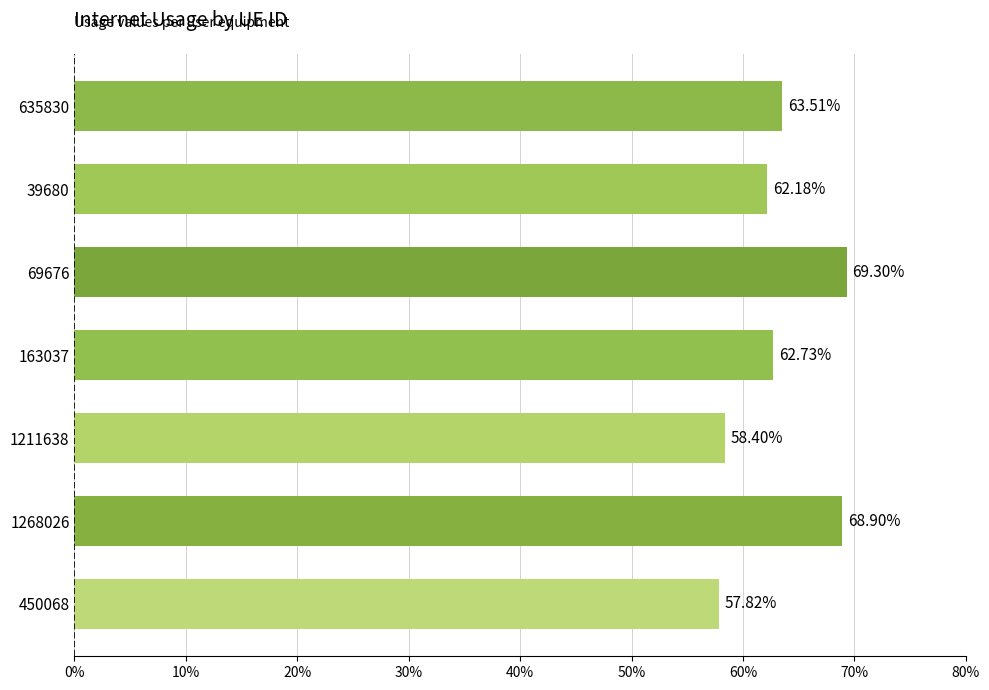

What is the difference between the maximum and minimum values?

0.1